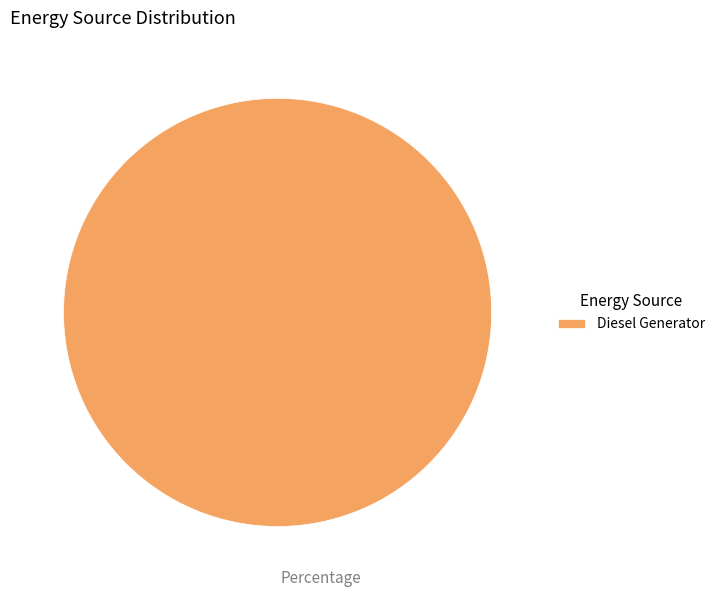

Which category accounts for the majority?

Diesel Generator